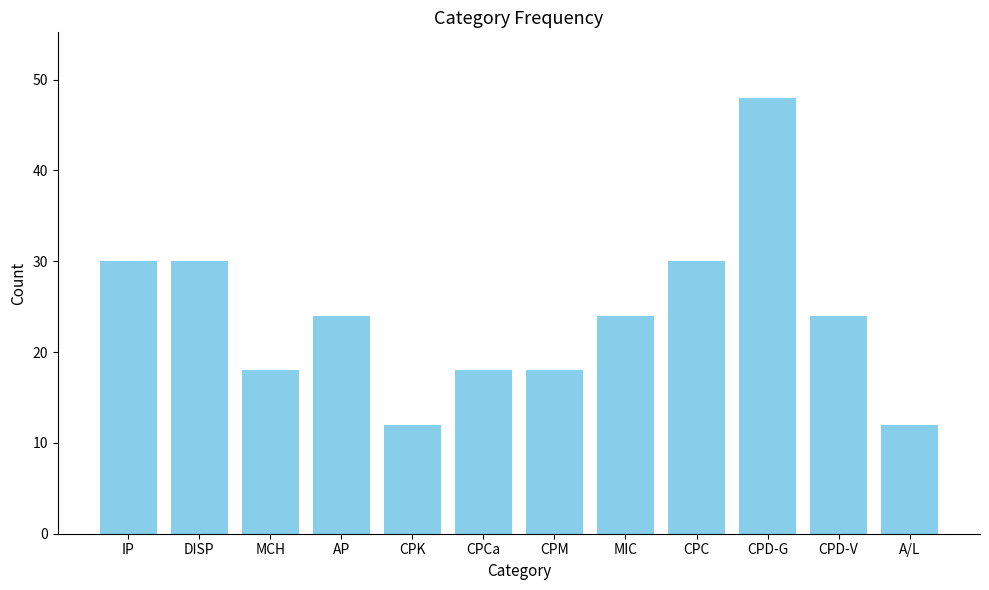

What is the label of the 7th bar from the right?

CPCa